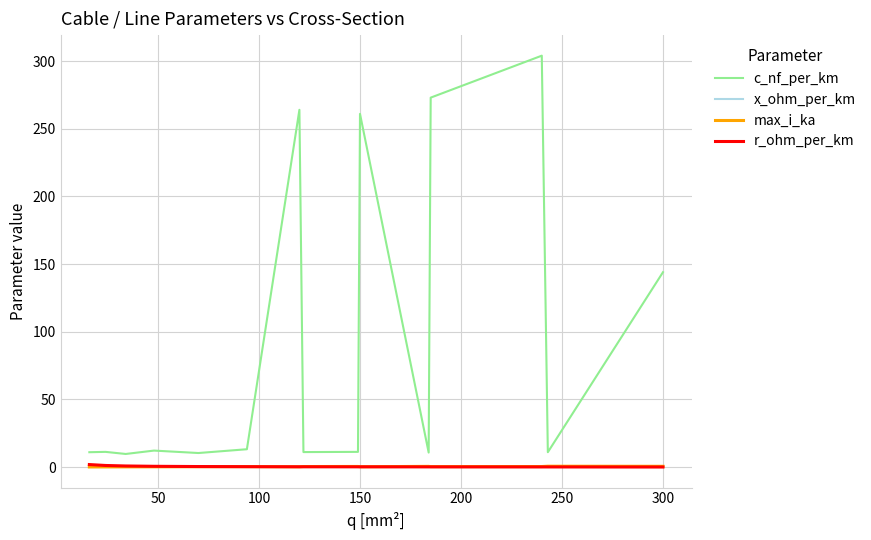

What is the greatest value displayed?

304.0